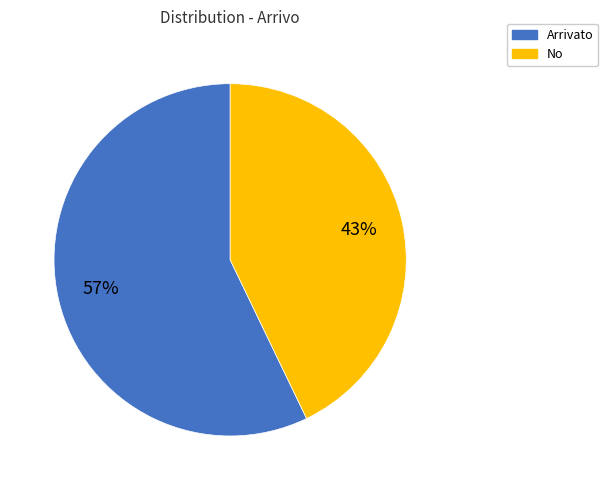

Which has a higher value, No or Arrivato?

Arrivato